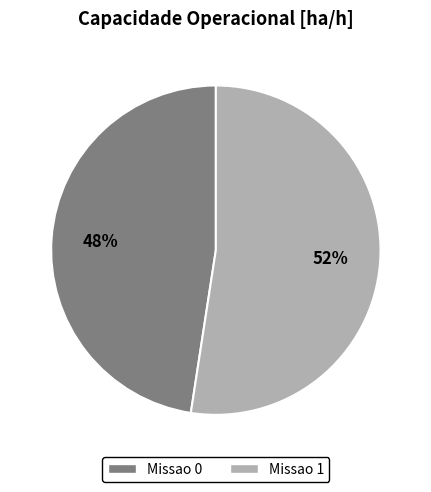

Does any single category account for the majority?

Yes